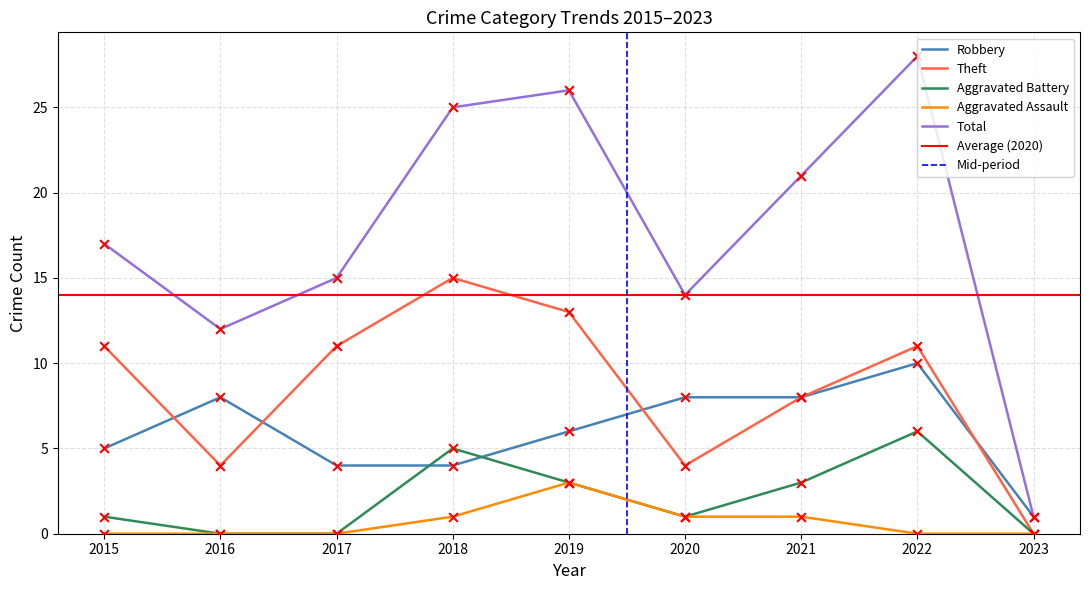

At which category is the sum across all series the highest?

2022